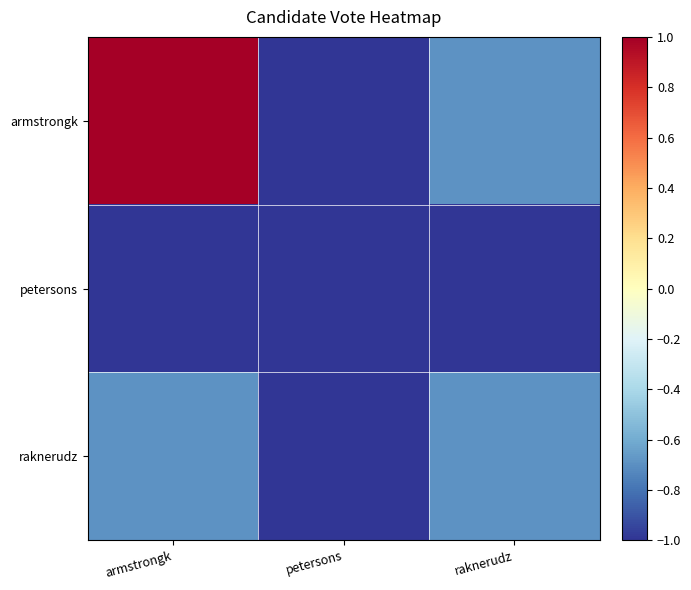

Which has a higher value, armstrongk or raknerudz?

armstrongk